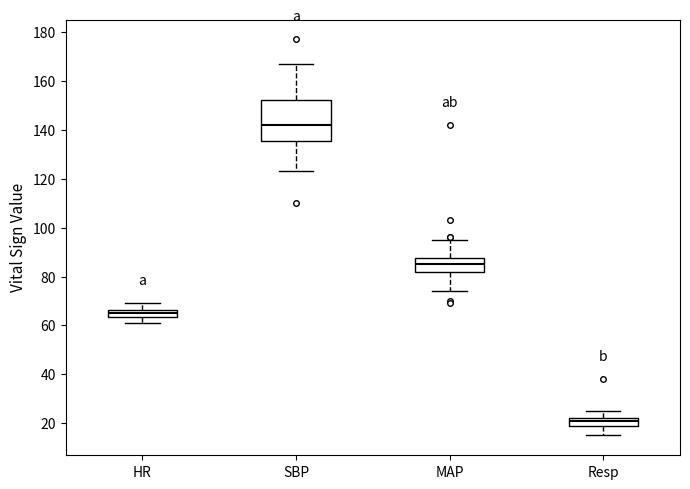

Where does the upper whisker of the box for HR end on the y-axis? The values are not printed on the chart, so give them approximately, as read against the axis.

70